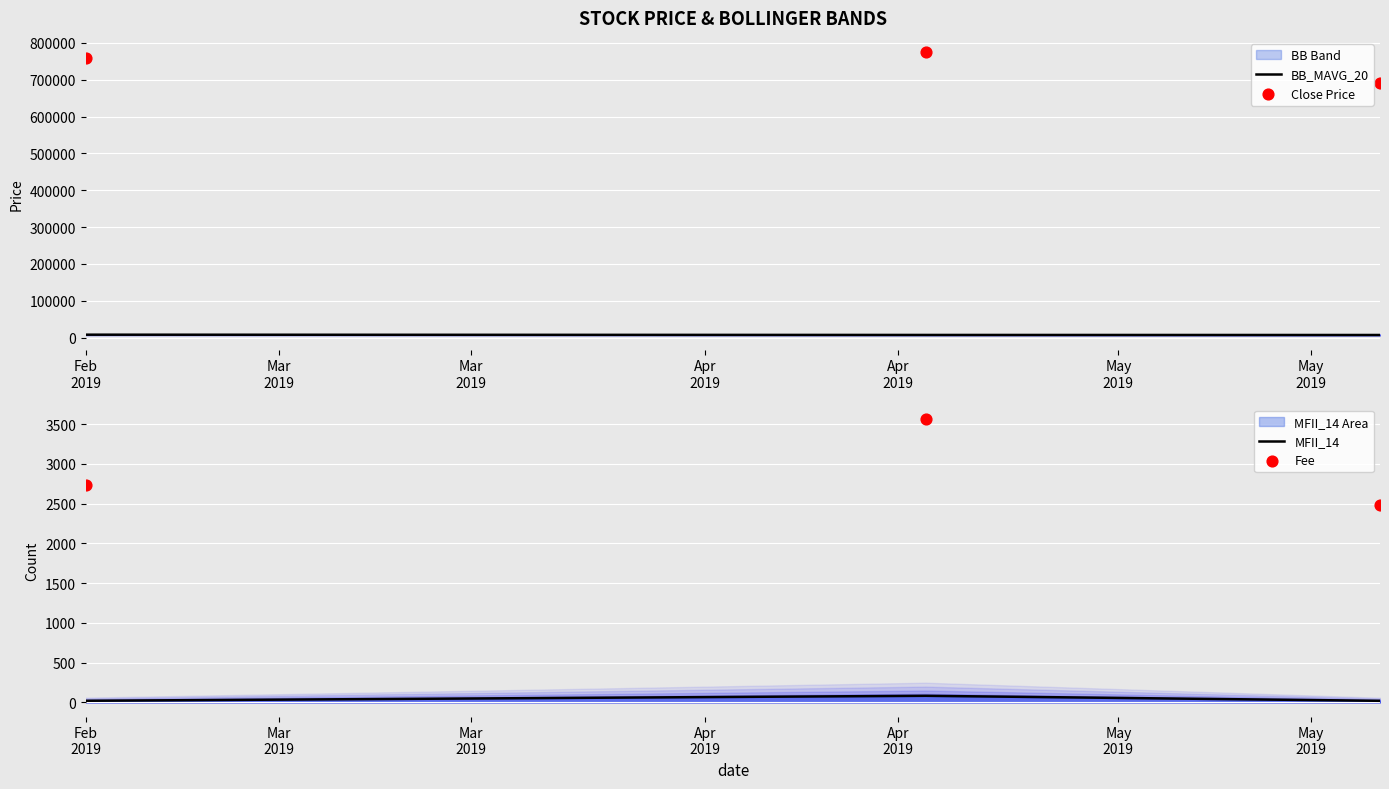

Which series contains the lowest Y value?

MFII_14